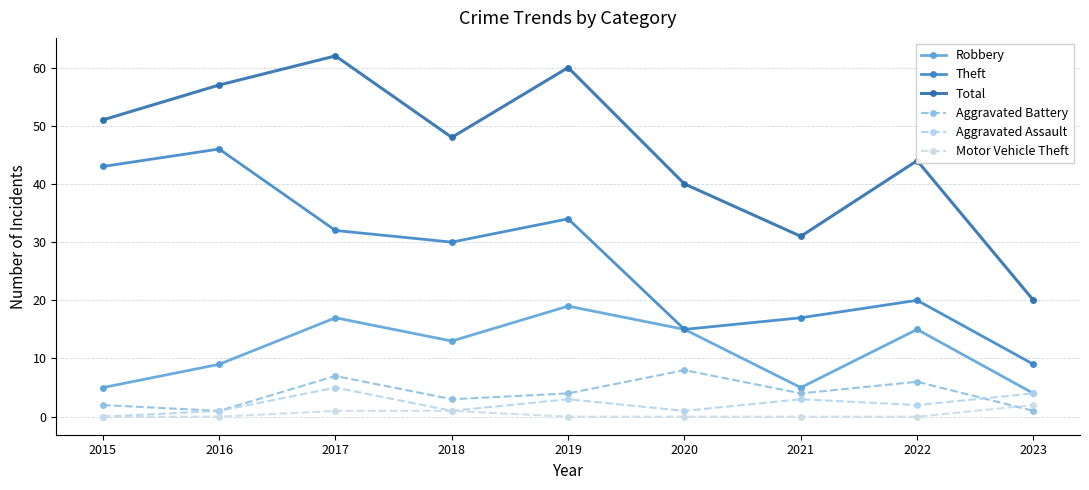

At how many categories does at least one series exceed 46?

5